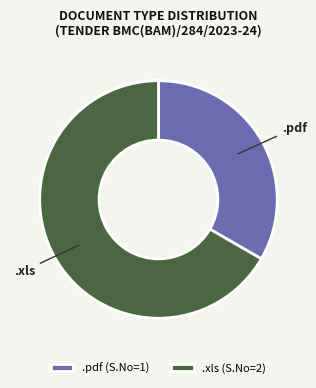

What is the ratio of the value at .pdf to the value at .xls?

0.5